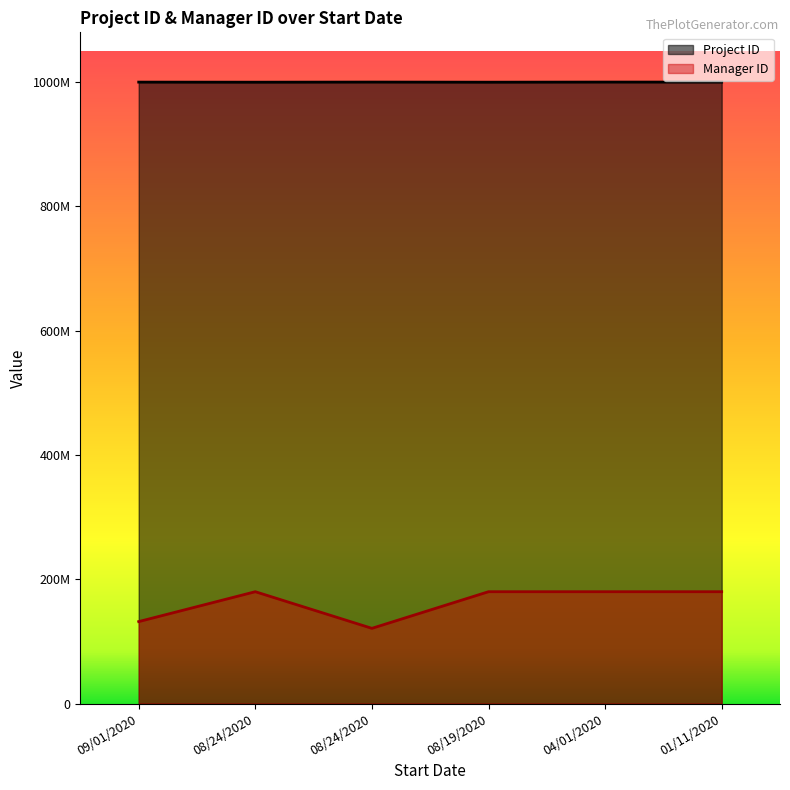

What is the label of the 4th point from the left?

08/19/2020